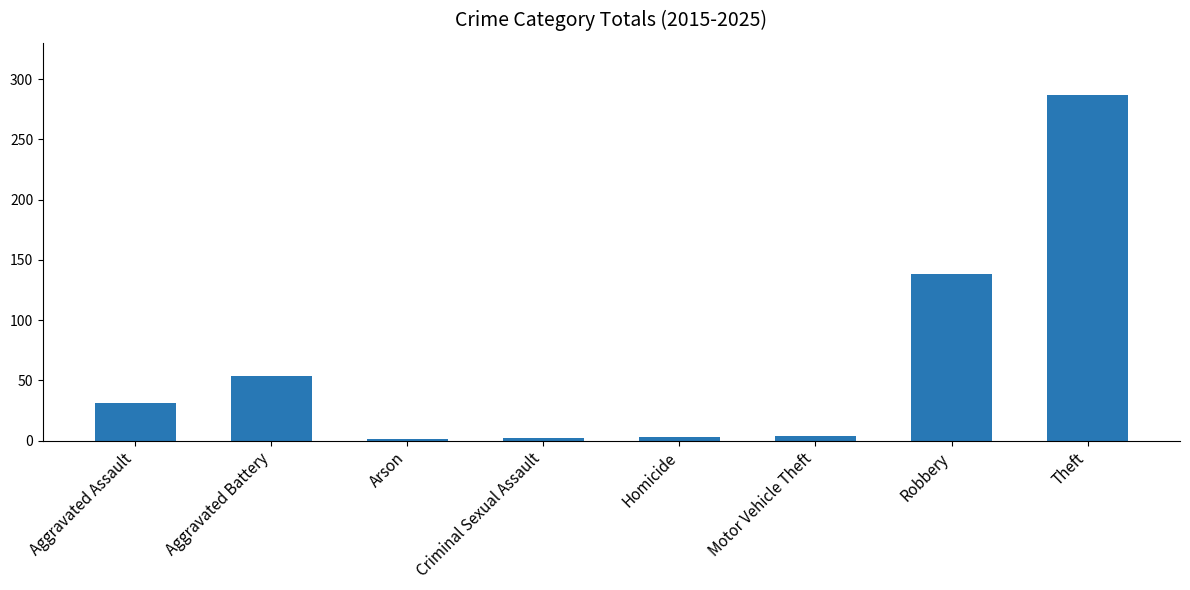

Is it true that the value at Theft is 287?

True